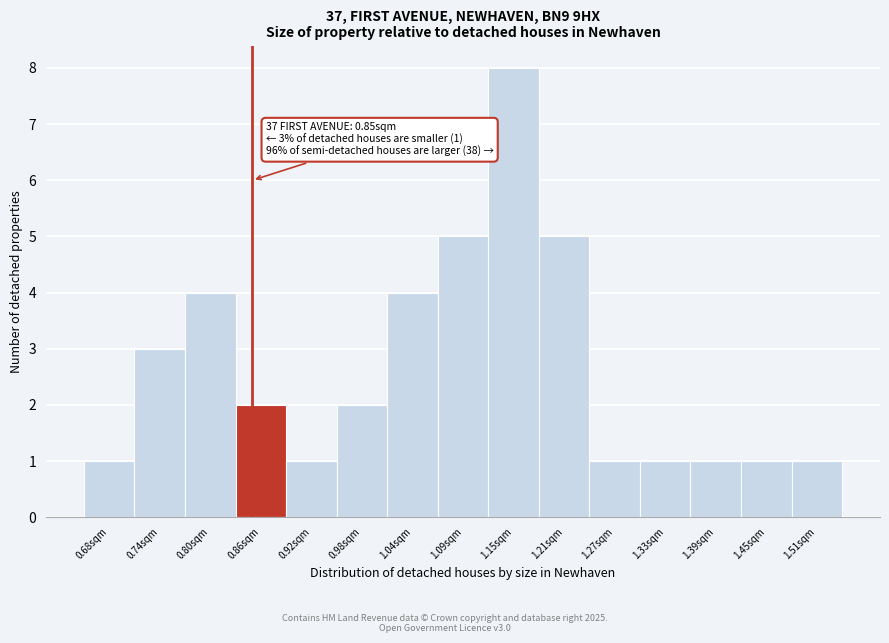

Over which range of the x-axis is the bar tallest?

1.12 to 1.18